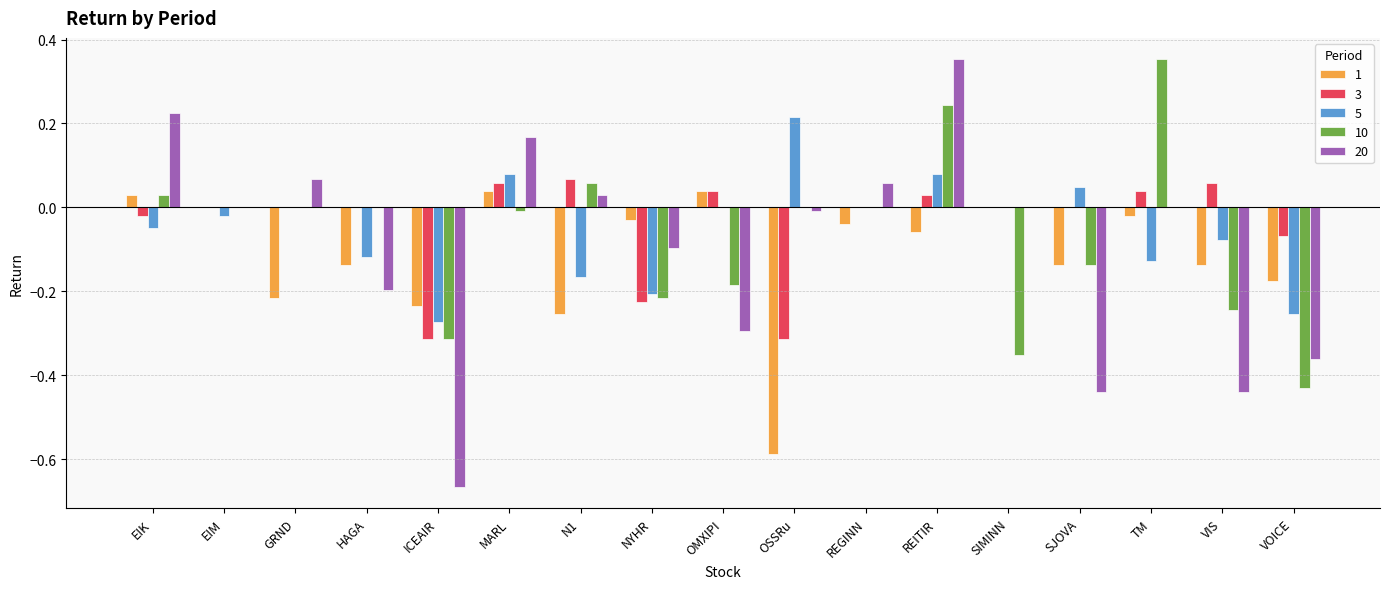

Which series changed the most between ICEAIR and N1?

20